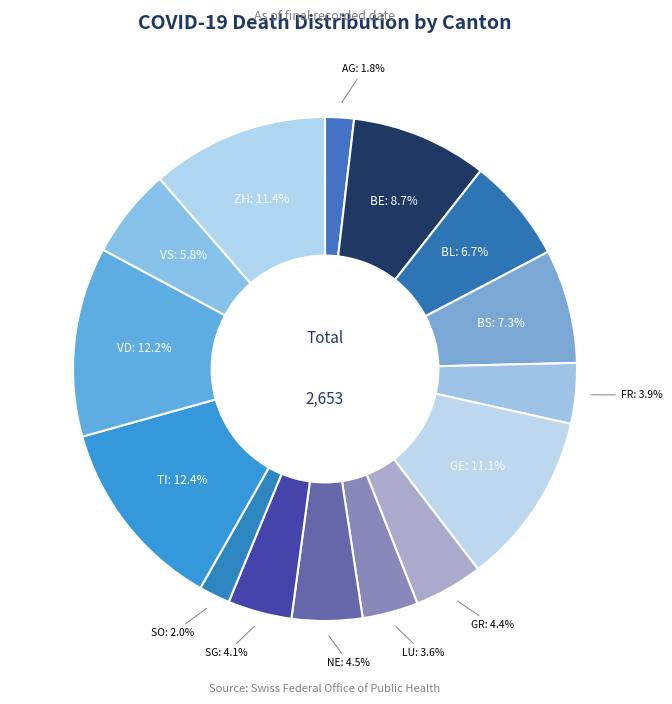

To the nearest percent, what percentage of the pie is BL?

7%